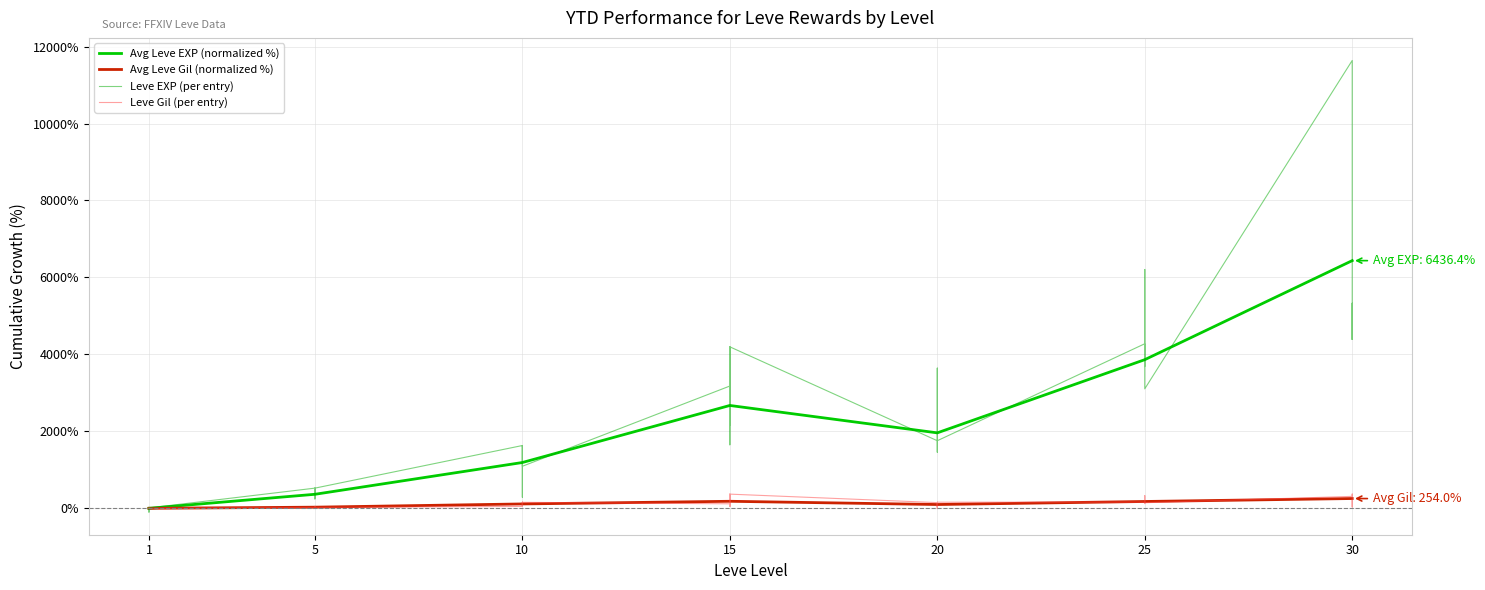

How many negative values does the Leve Gil series have?

4